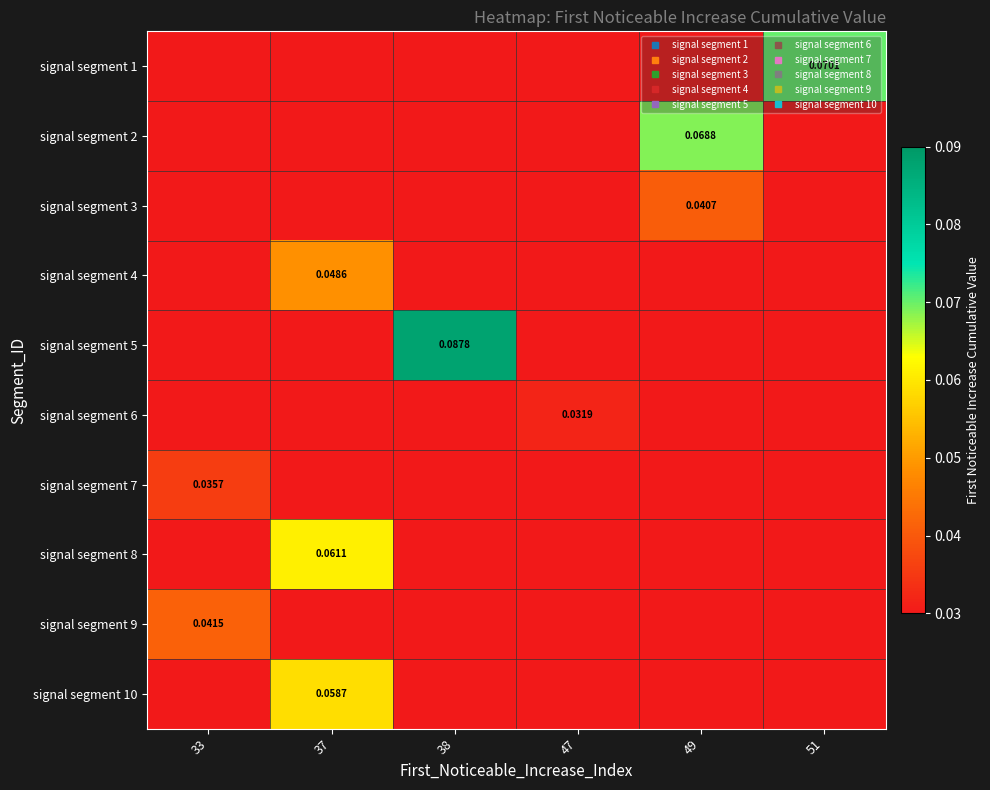

What is the sum of all signal segment 2 values?

0.1